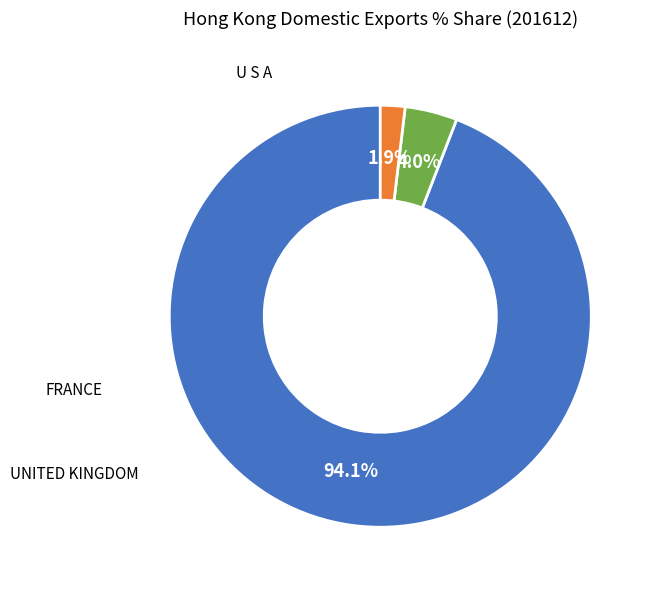

To the nearest percent, what percentage of the pie is FRANCE?

4%